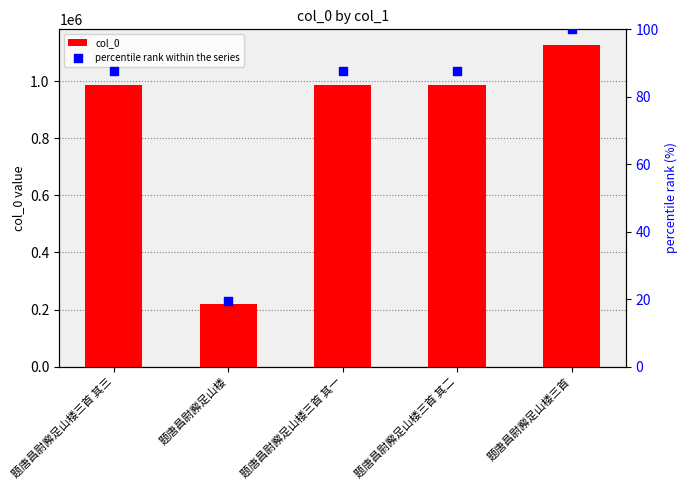

Is the value of col_0 at 题唐昌尉廨足山楼三首 其三 greater than the value of percentile rank within the series at 题唐昌尉廨足山楼?

Yes